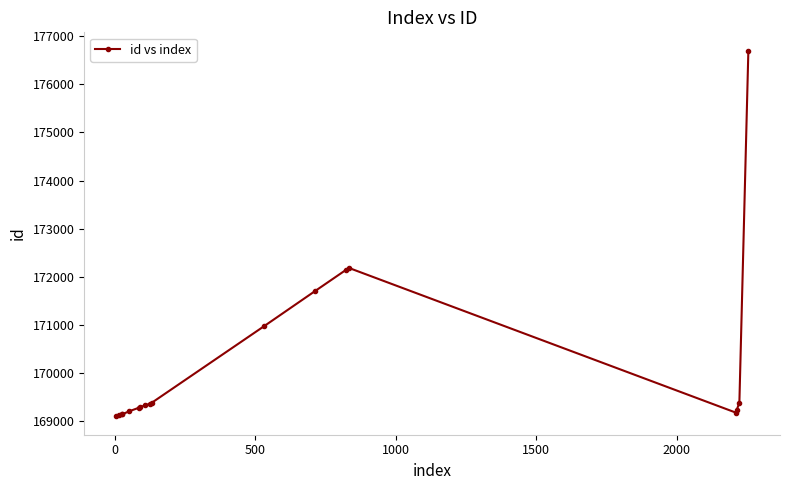

What is the minimum value shown in the chart?

169104